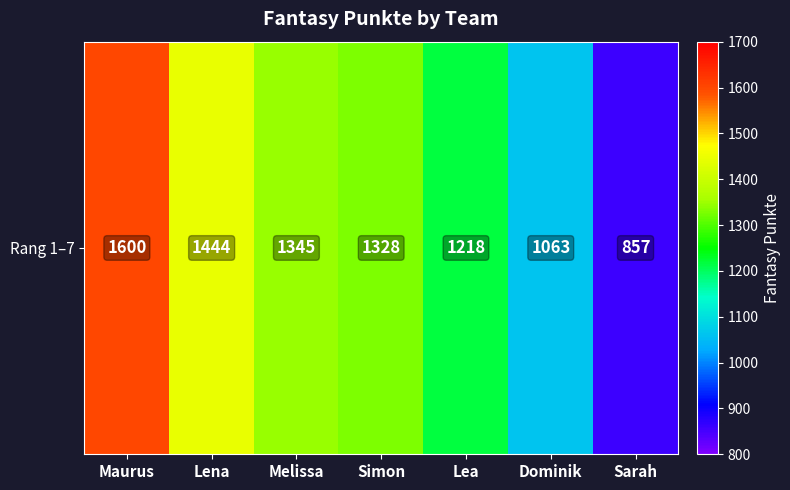

What is the change in value from Melissa to Dominik?

-282